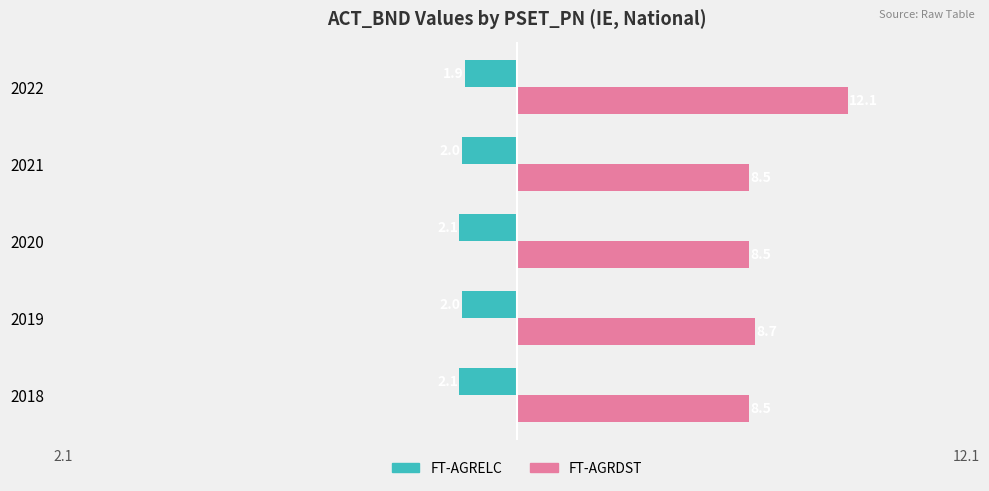

What is the spread (max minus min) of values at 2021?

10.5